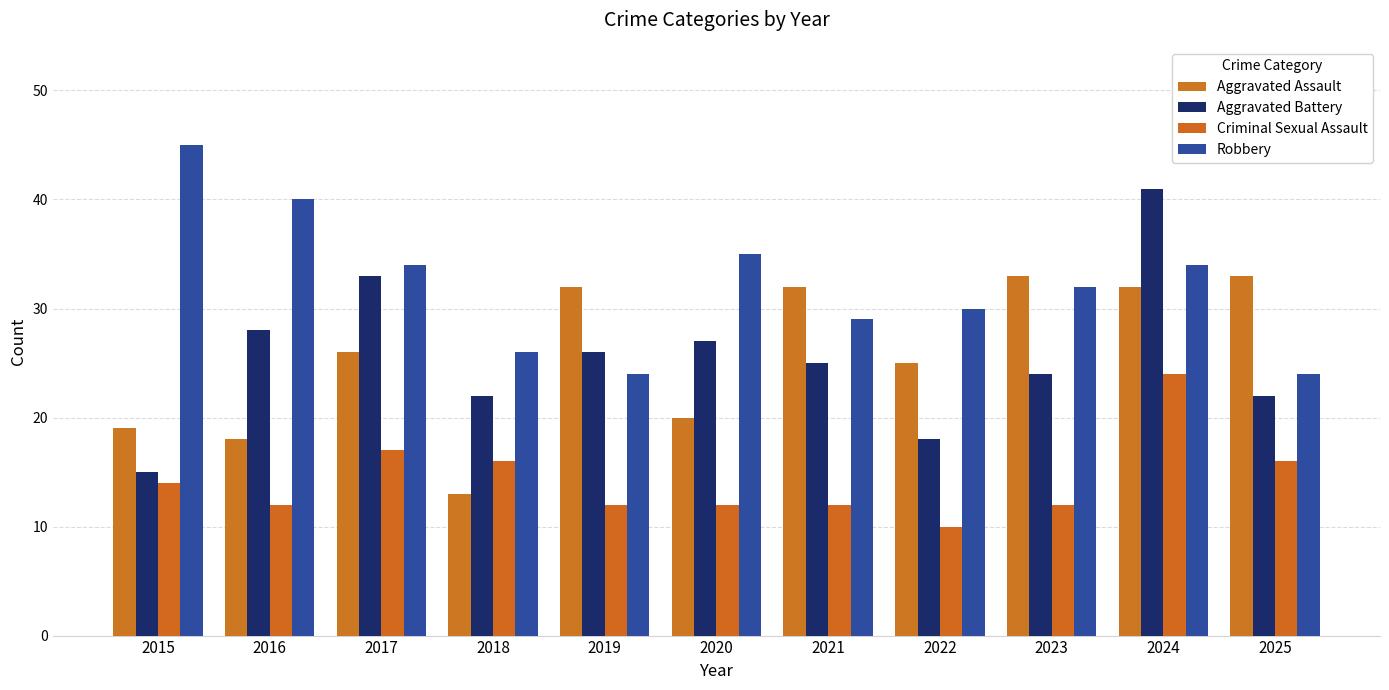

Count the number of categories in the chart.

11